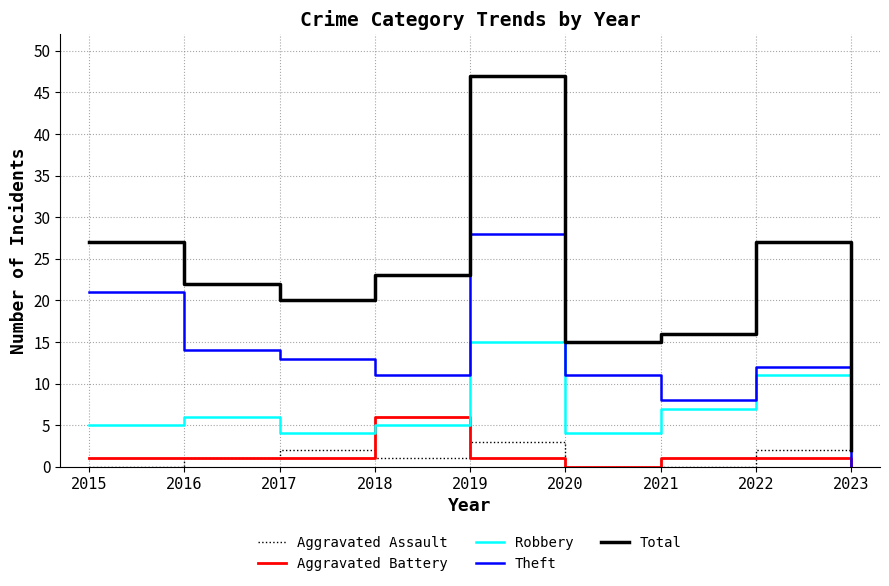

At 2018, list the series in order from largest to smallest.

Total, Theft, Aggravated Battery, Robbery, Aggravated Assault